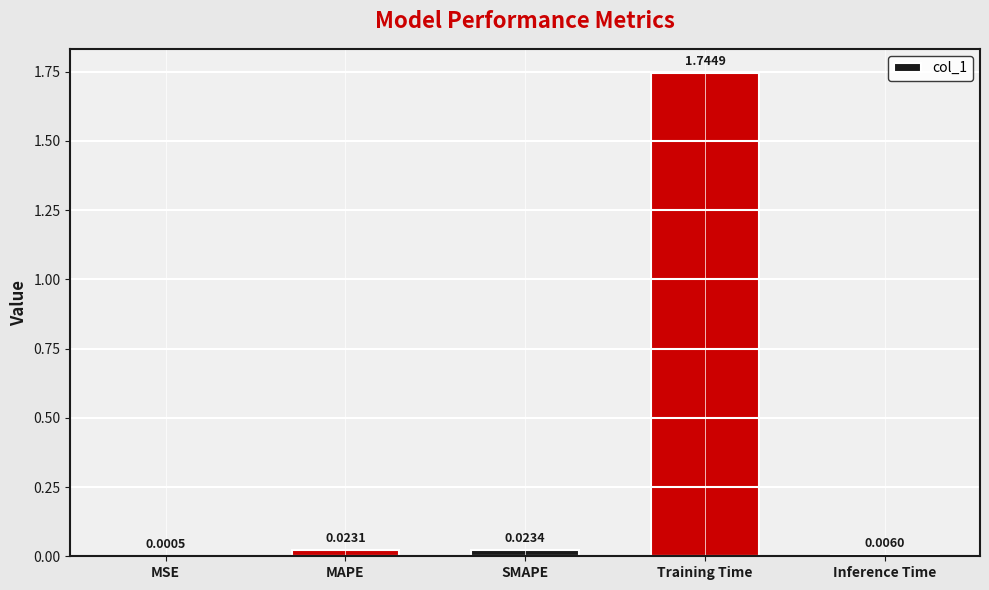

At which category does the chart reach its peak across all series?

Training Time